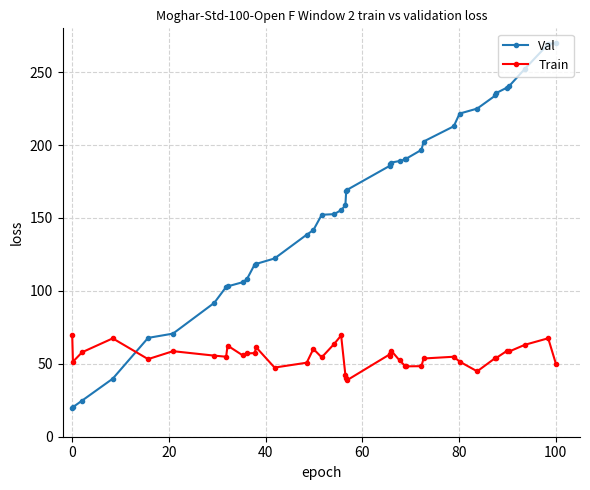

What is the maximum value for Val?

270.0